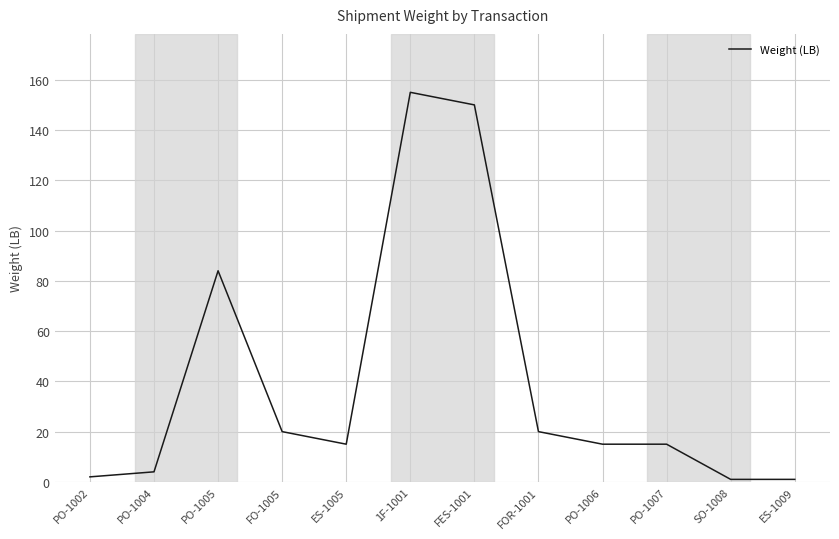

How many lines are shown in the chart?

1